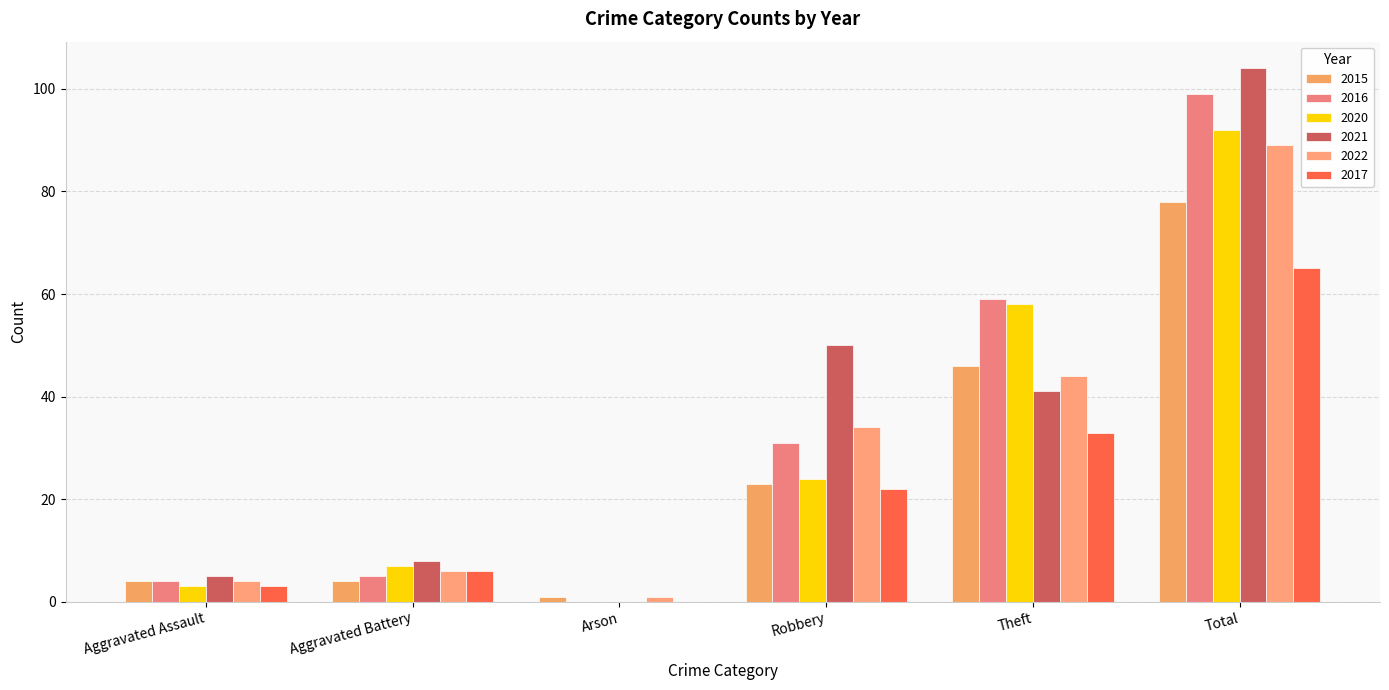

What is the label of the 3rd bar from the right?

Robbery